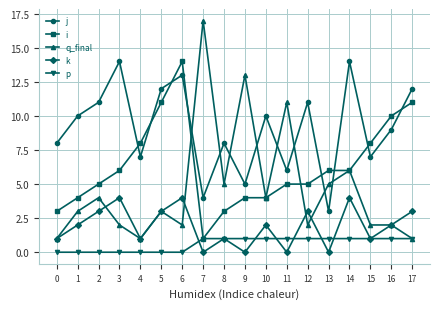

Which series has the widest spread of values?

q_final